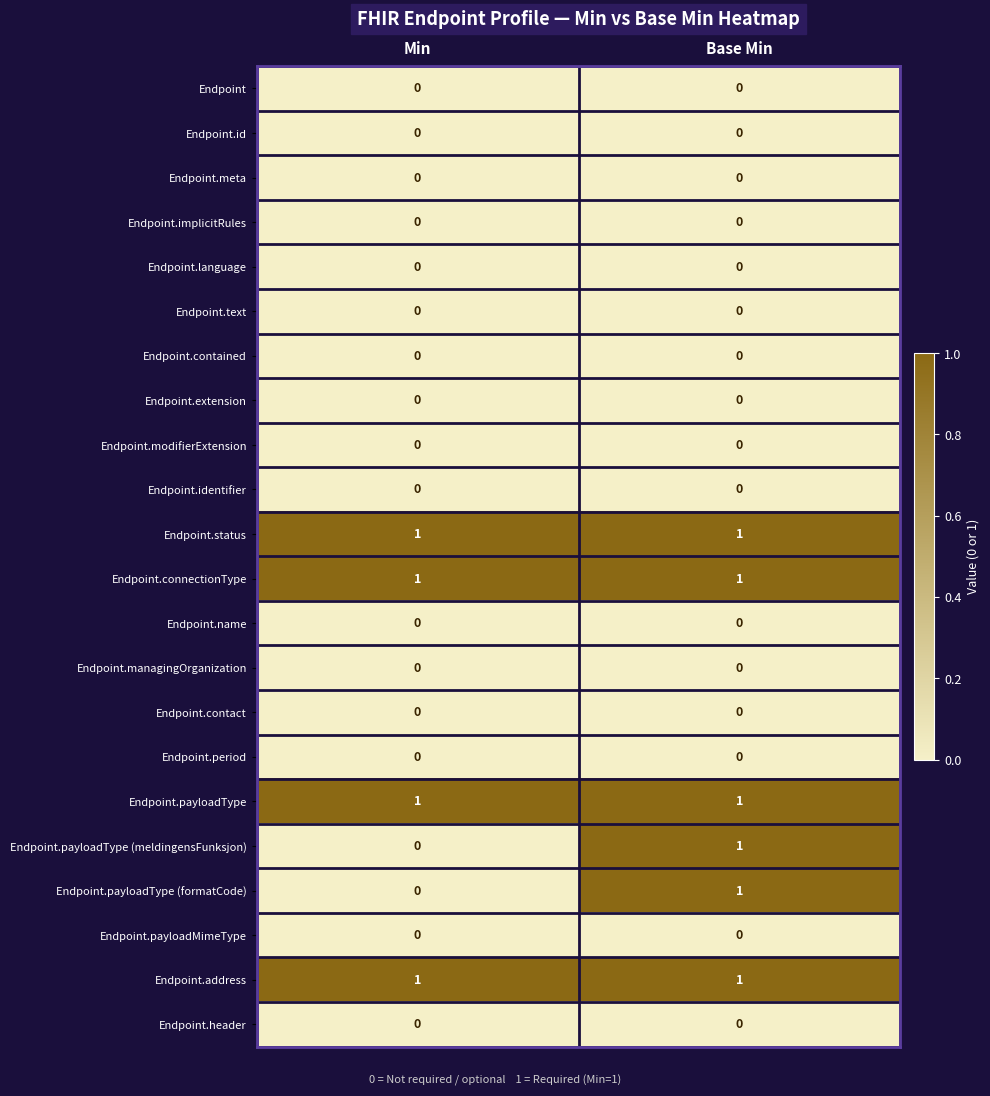

At which category is the sum across all series the highest?

Base Min